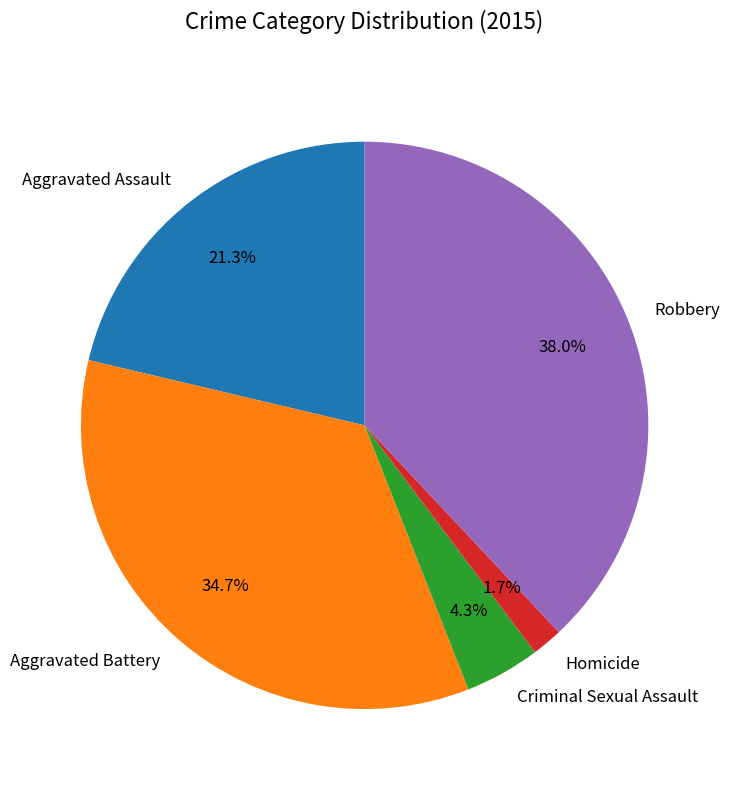

Combined, what portion of the pie is Aggravated Battery and Robbery?

72.7%